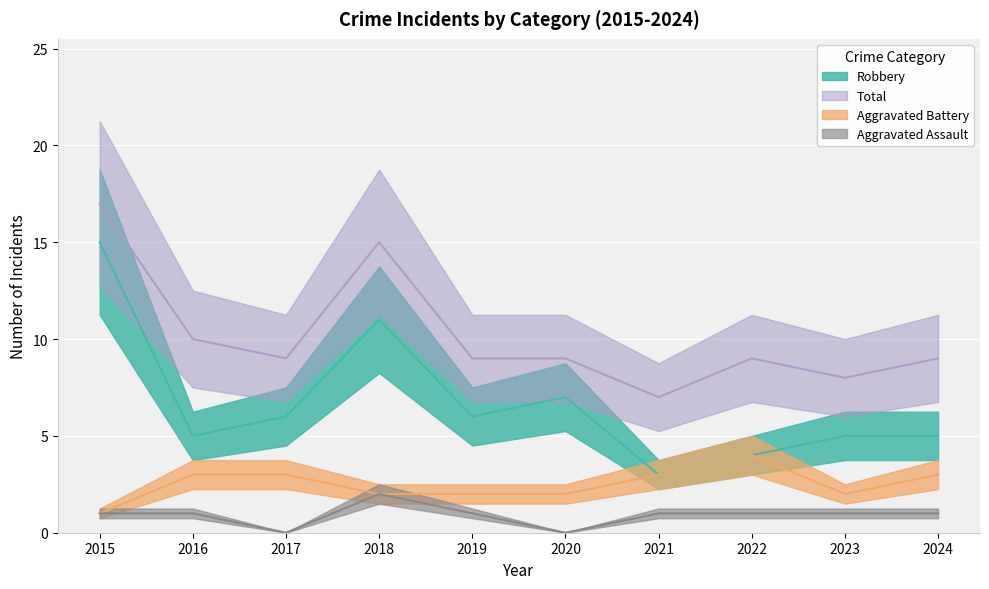

Where does the Total series first go above 9?

2015